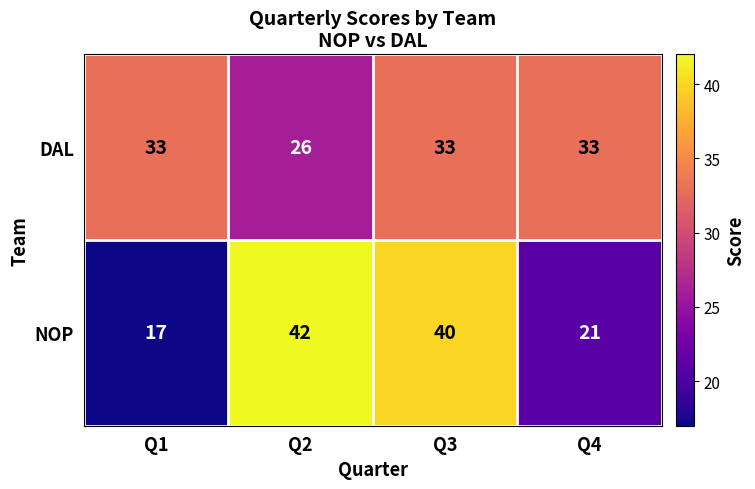

What is the minimum value shown in the chart?

17